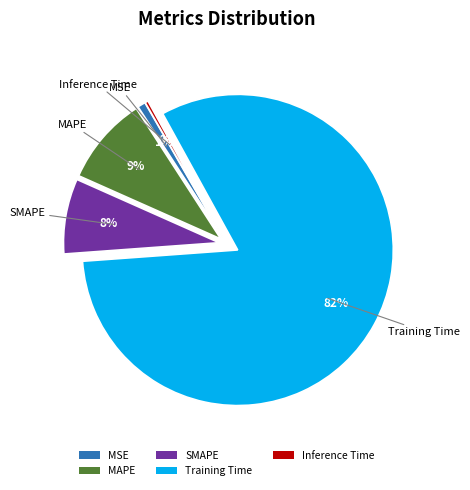

Combined, do Inference Time and Training Time account for over 50%?

Yes